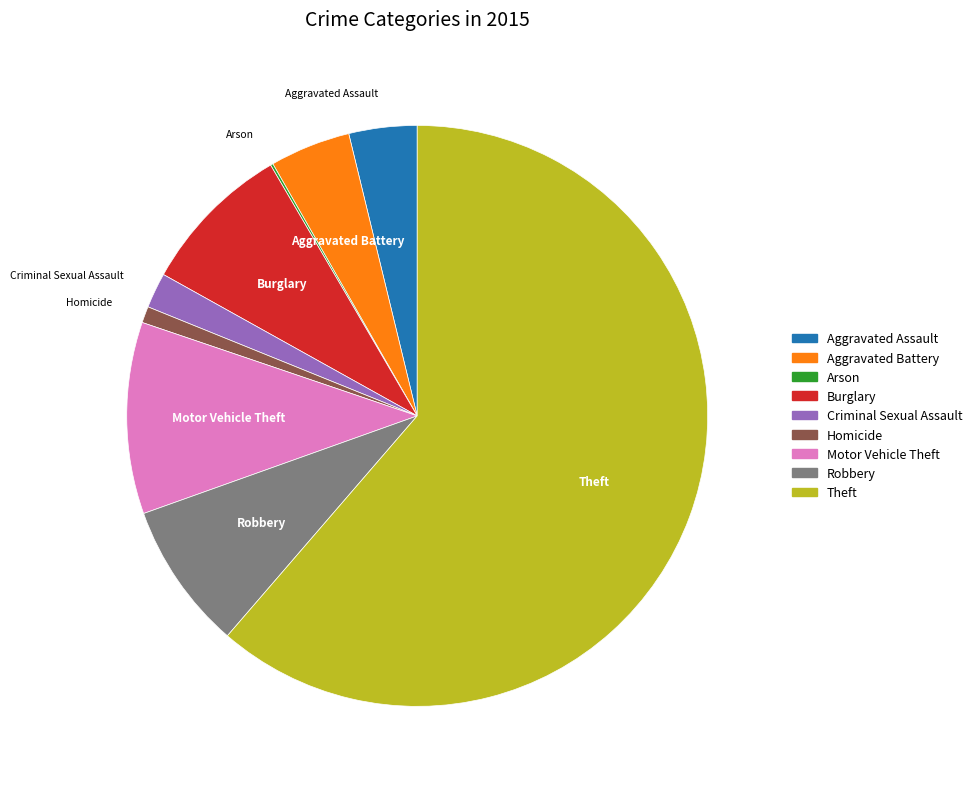

Combined, do Aggravated Battery and Theft account for over 50%?

Yes